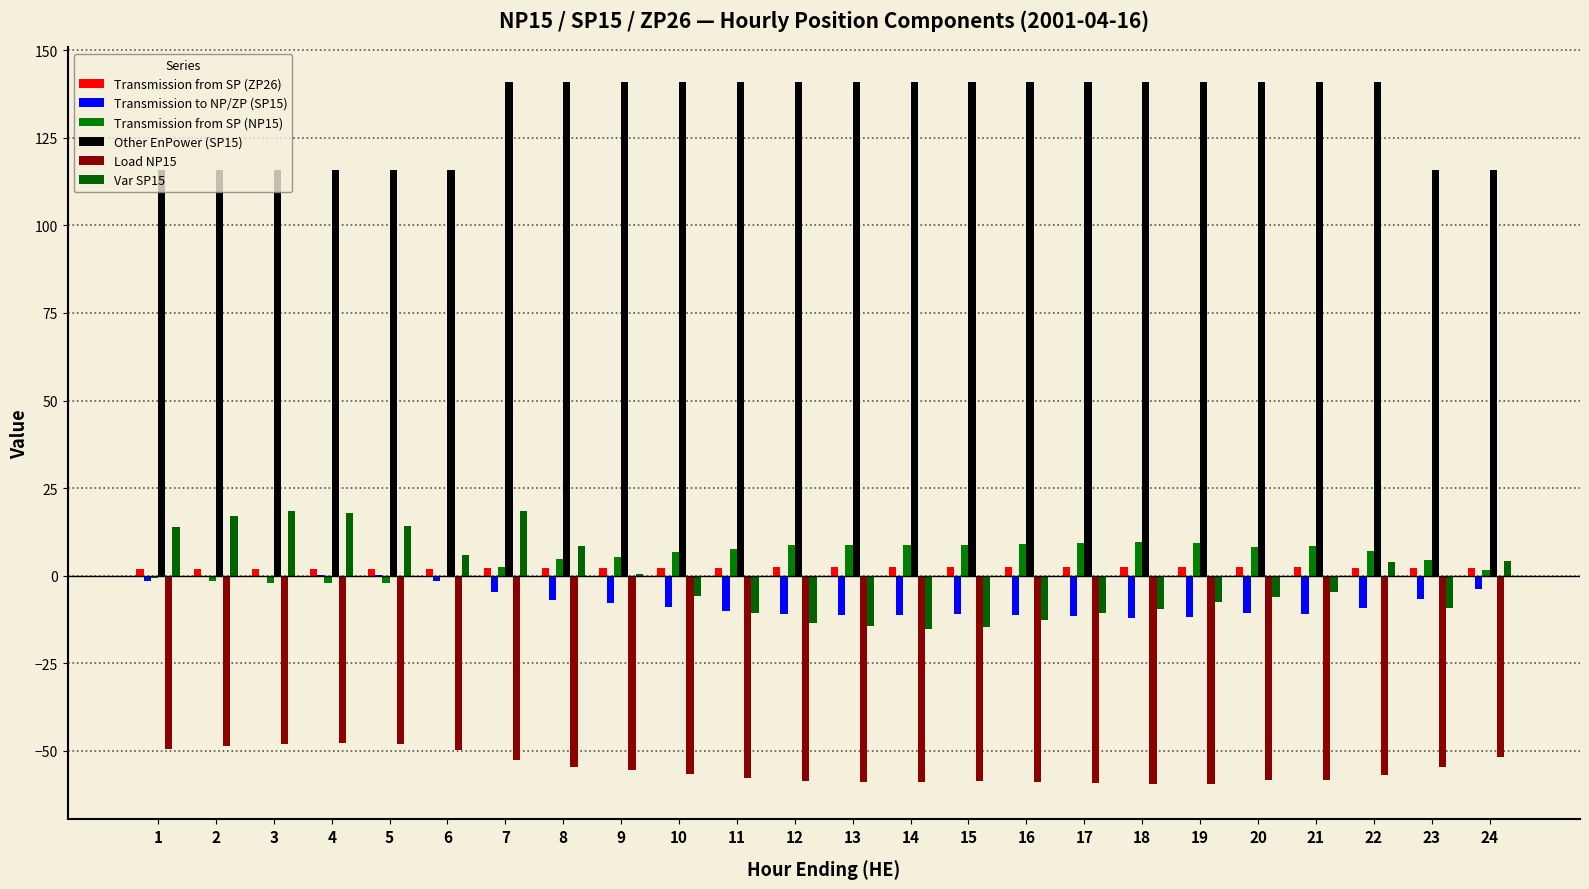

True or false: Load NP15 has a value of -74.2 at 3.

False